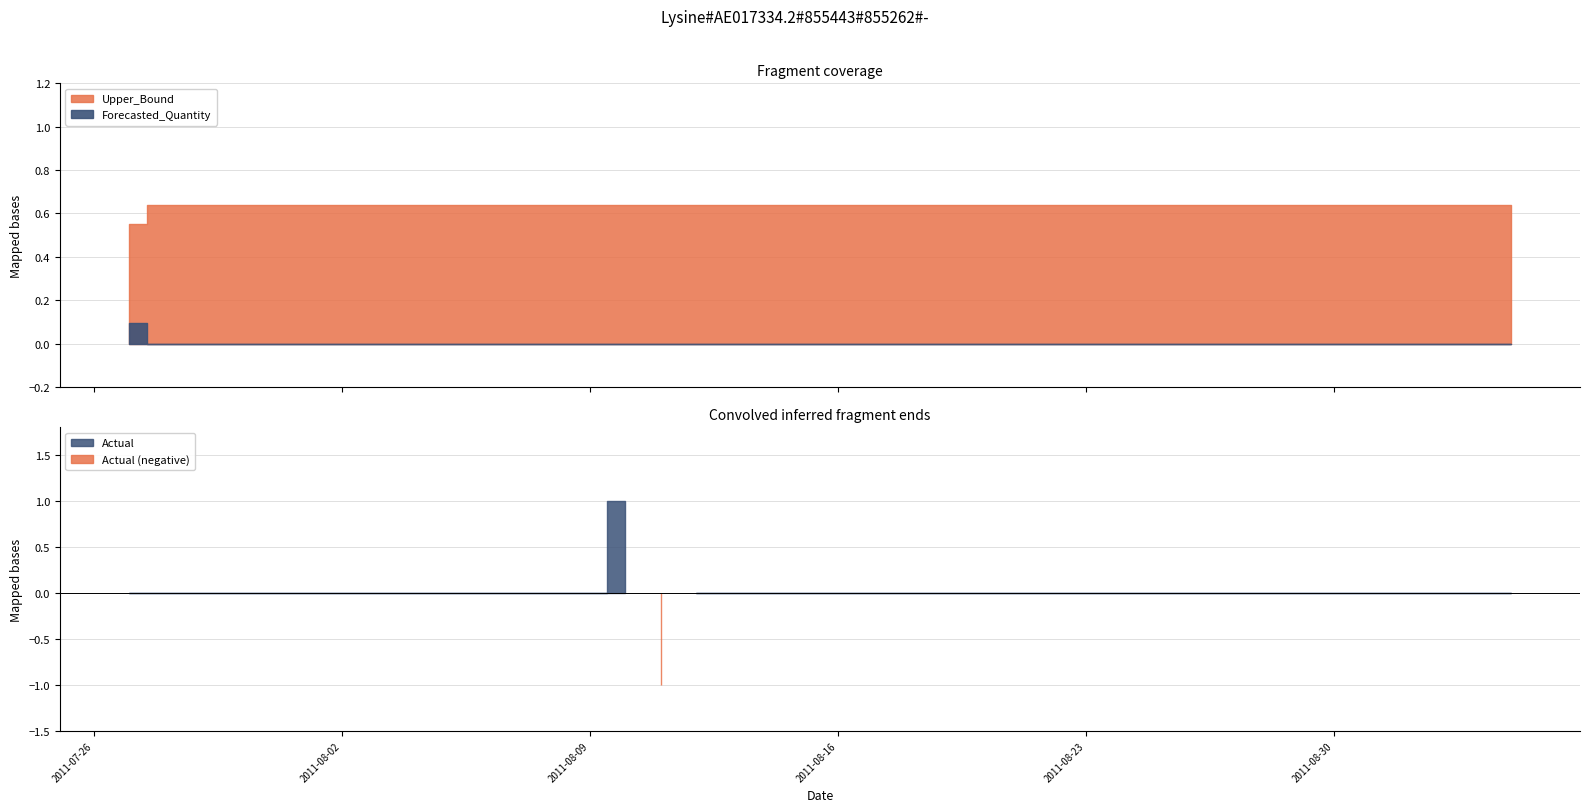

How many times do Forecasted_Quantity and Actual cross each other?

1